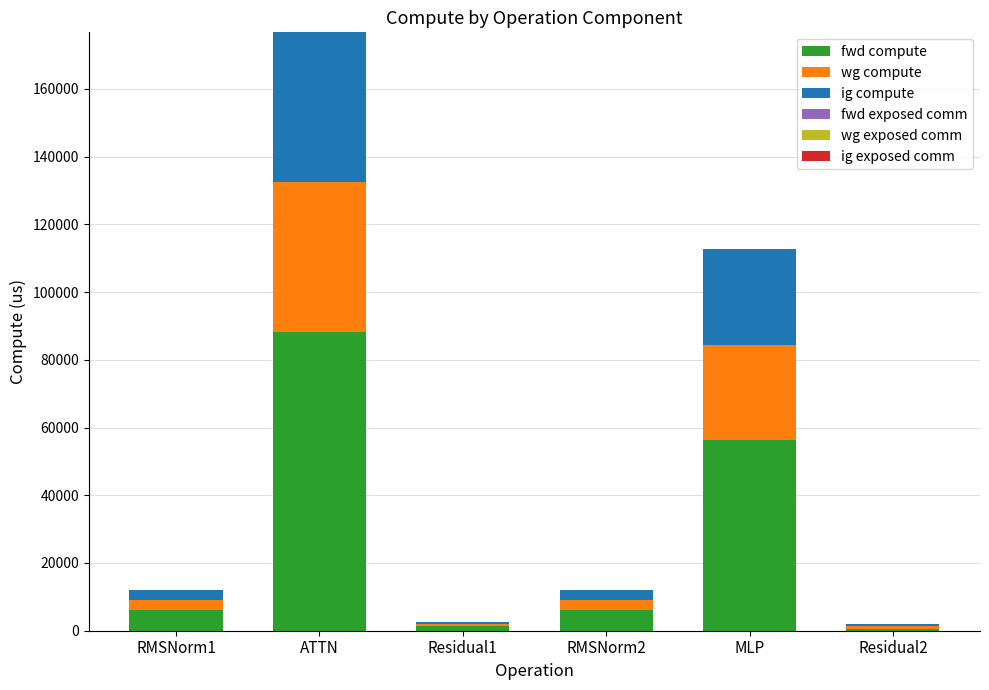

At which label does fwd compute reach its peak?

ATTN